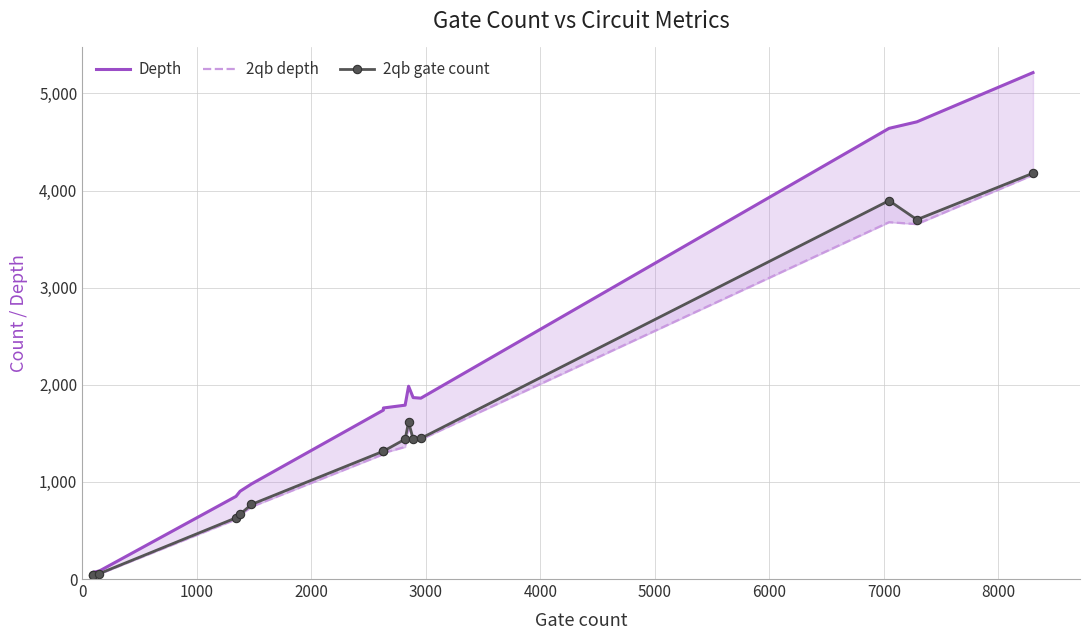

Rank the series at 5000 from lowest to highest value.

2qb depth, 2qb gate count, Depth